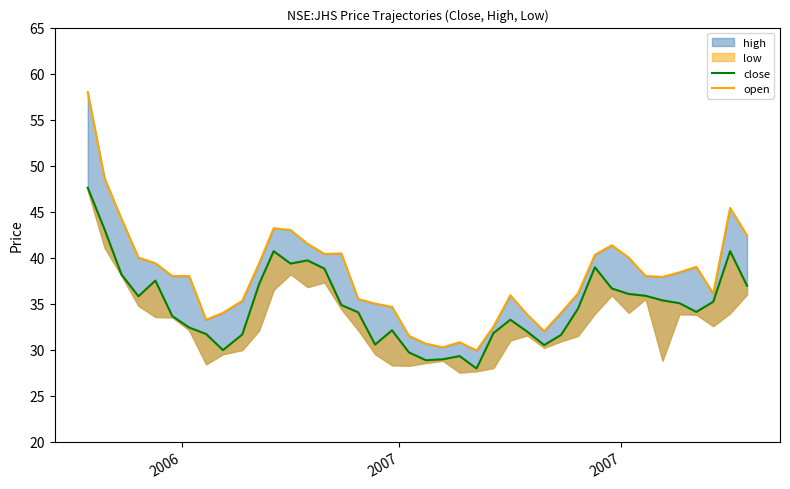

True or false: open and close intersect in this chart.

False